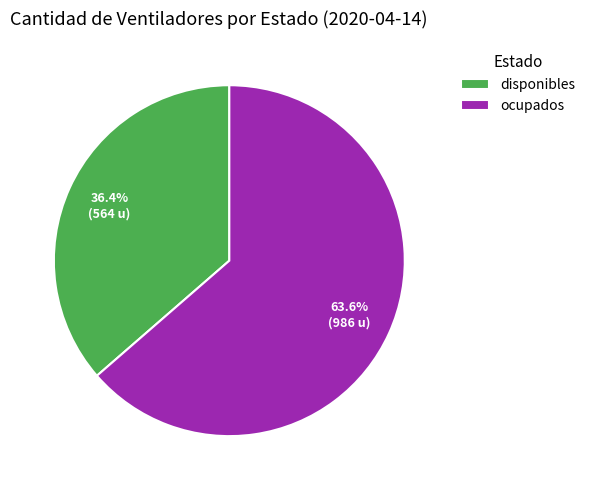

What percentage is the ocupados slice, to the nearest percent?

64%